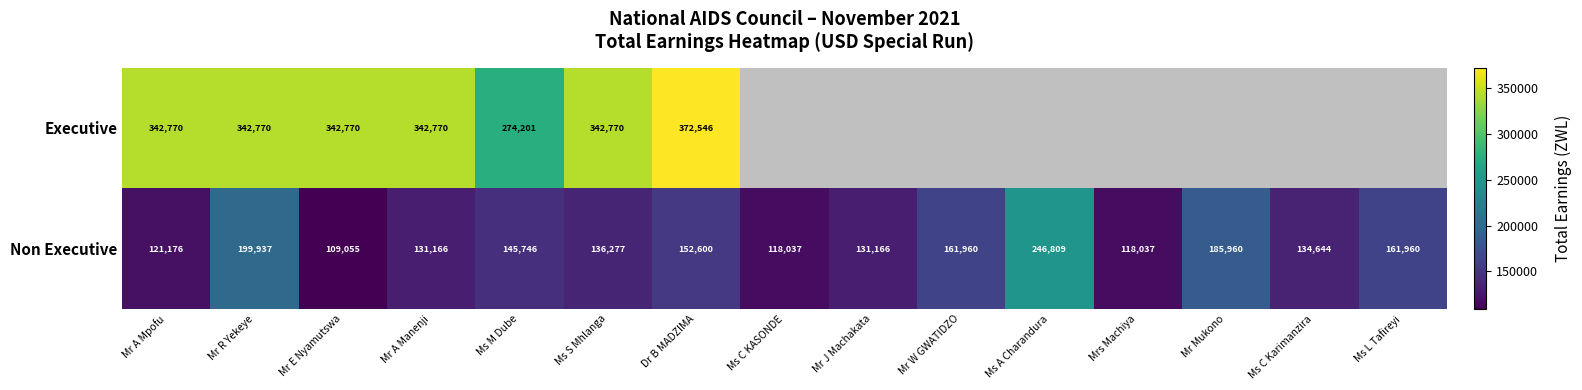

How many data points in Non Executive are less than 136277?

7